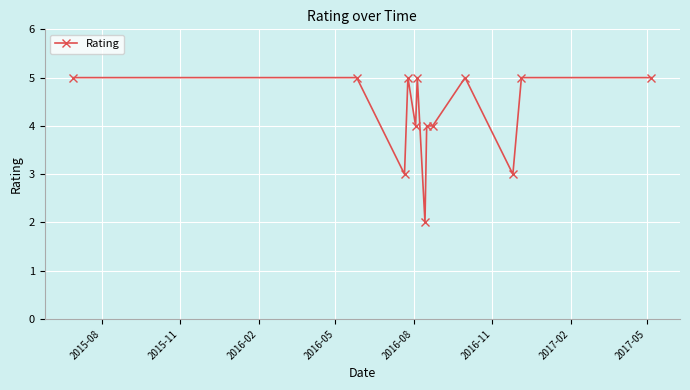

What is the greatest value displayed?

5